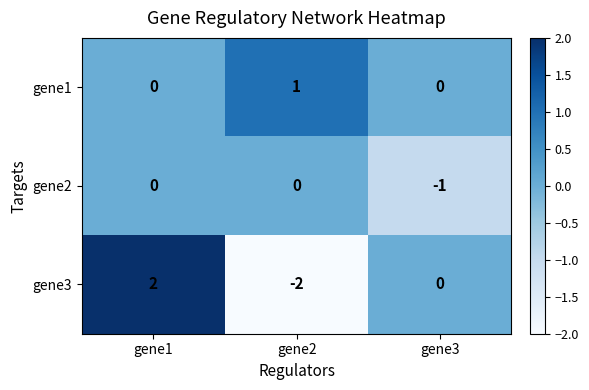

How many gene1 values are between 0 and 1?

3